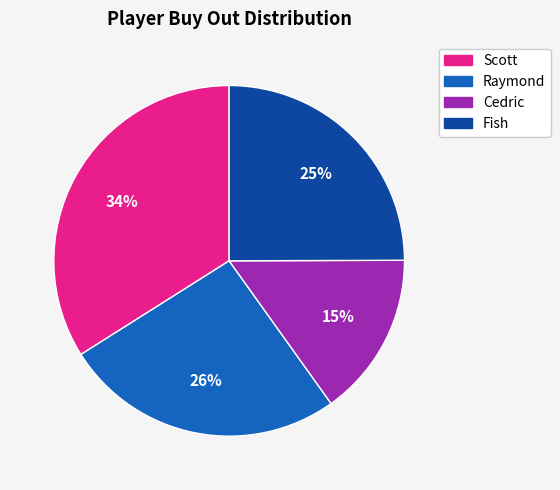

What percentage is the Fish slice, to the nearest percent?

25%